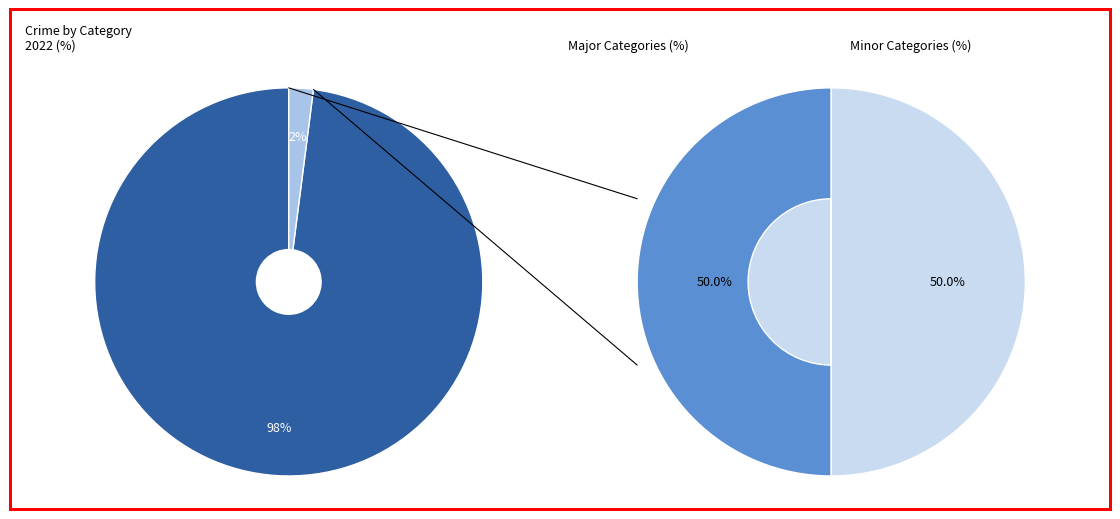

Which category has the smallest portion of the pie?

2